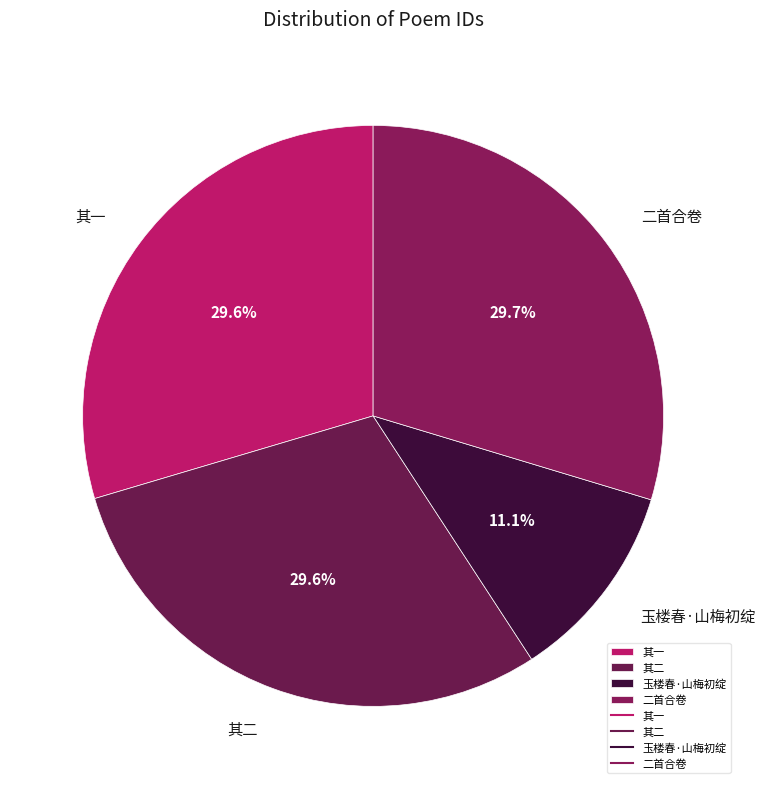

Count the number of slices in the pie.

4